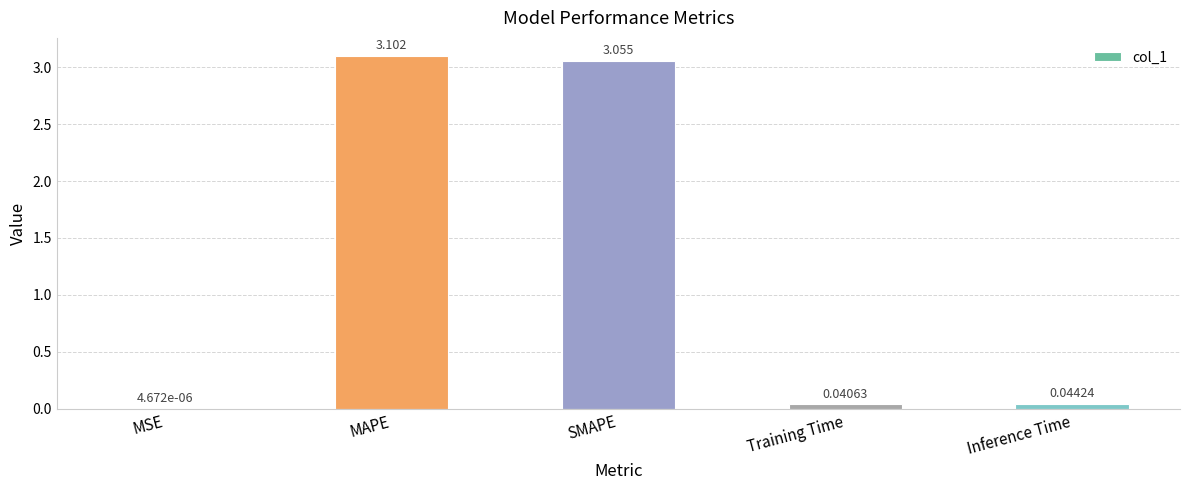

Where is the data nearest to the value 1?

Inference Time